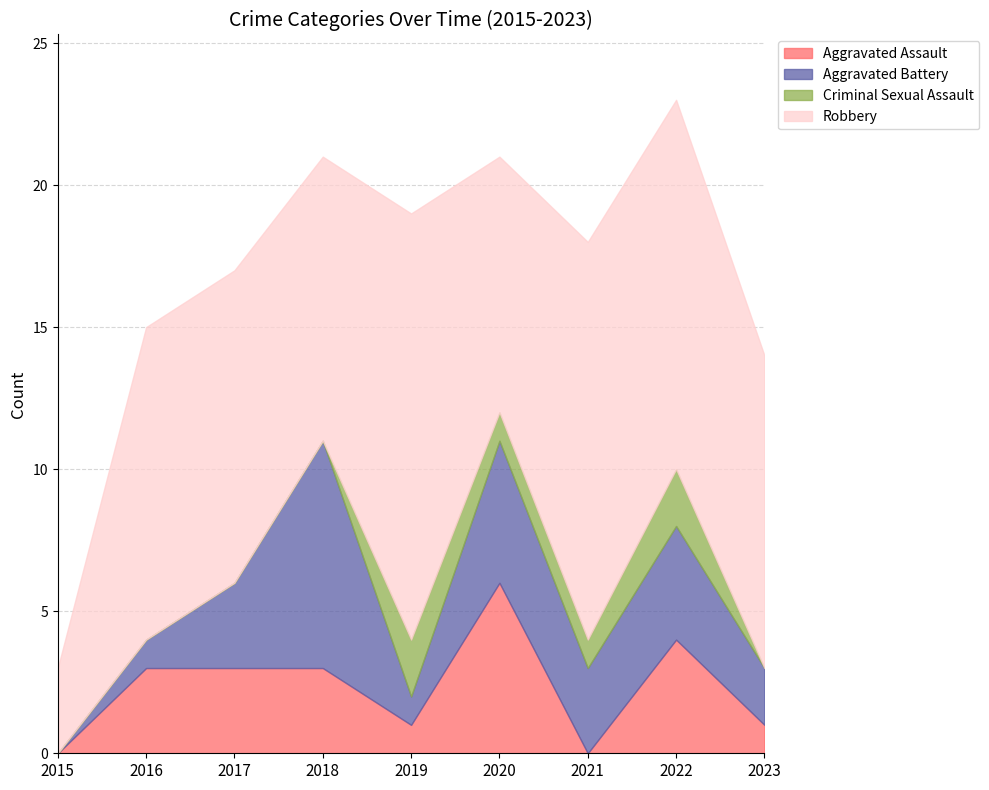

What are all the series names shown in the legend?

Aggravated Assault, Aggravated Battery, Criminal Sexual Assault, Robbery